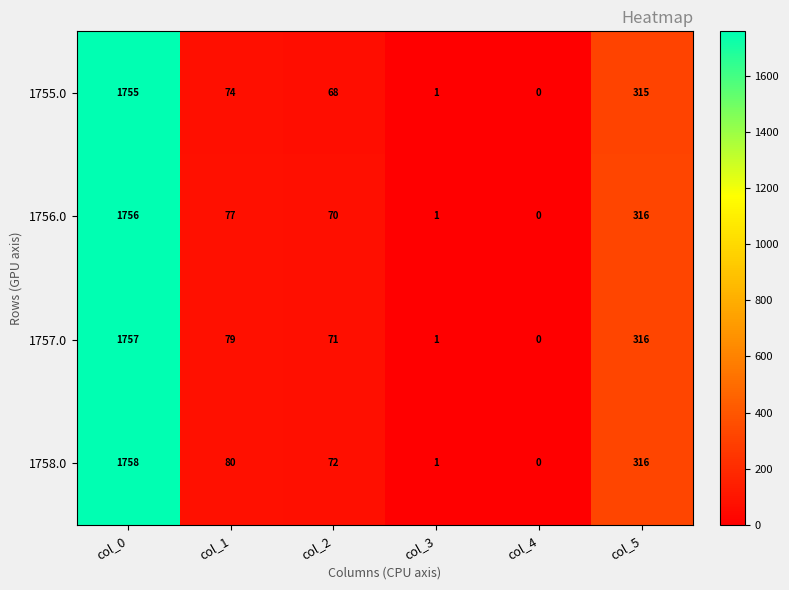

Rank the series at col_0 from lowest to highest value.

1755.0, 1756.0, 1757.0, 1758.0